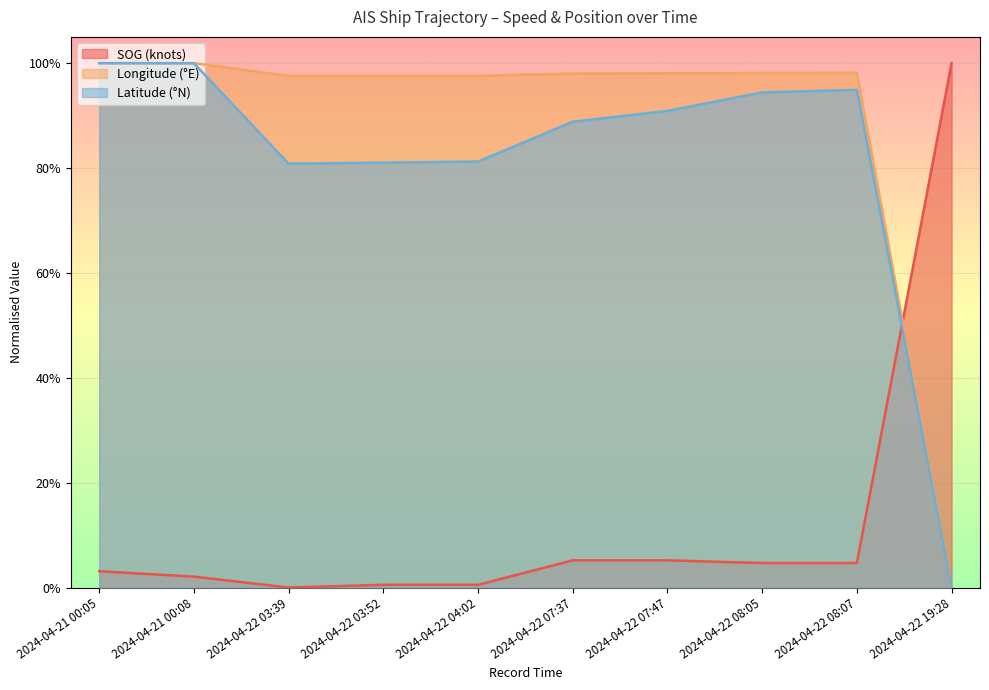

How many series are shown in this chart?

3